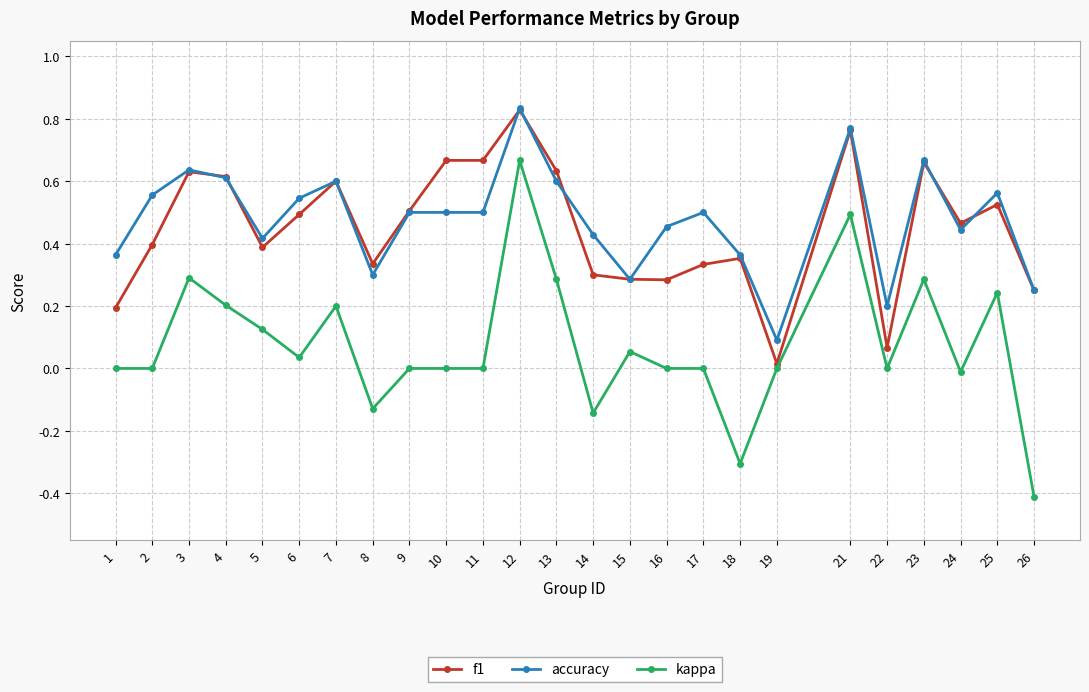

What are all the series names shown in the legend?

f1, accuracy, kappa